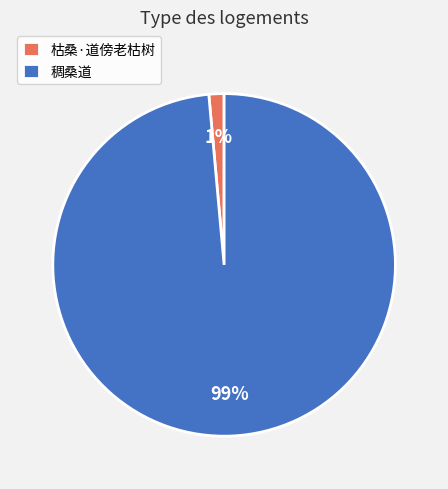

Rank the categories by value from highest to lowest.

稠桑道, 枯桑·道傍老枯树